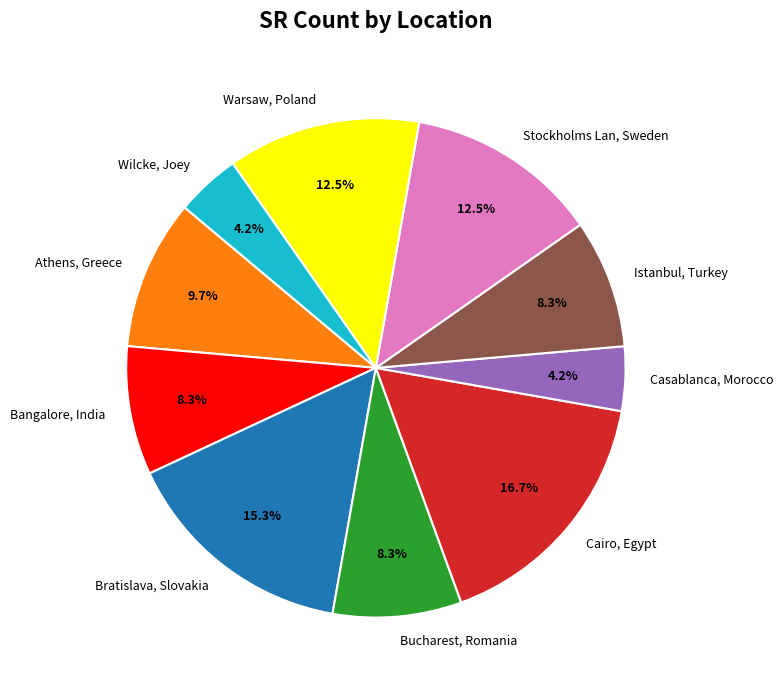

How many slices are in this pie chart?

10